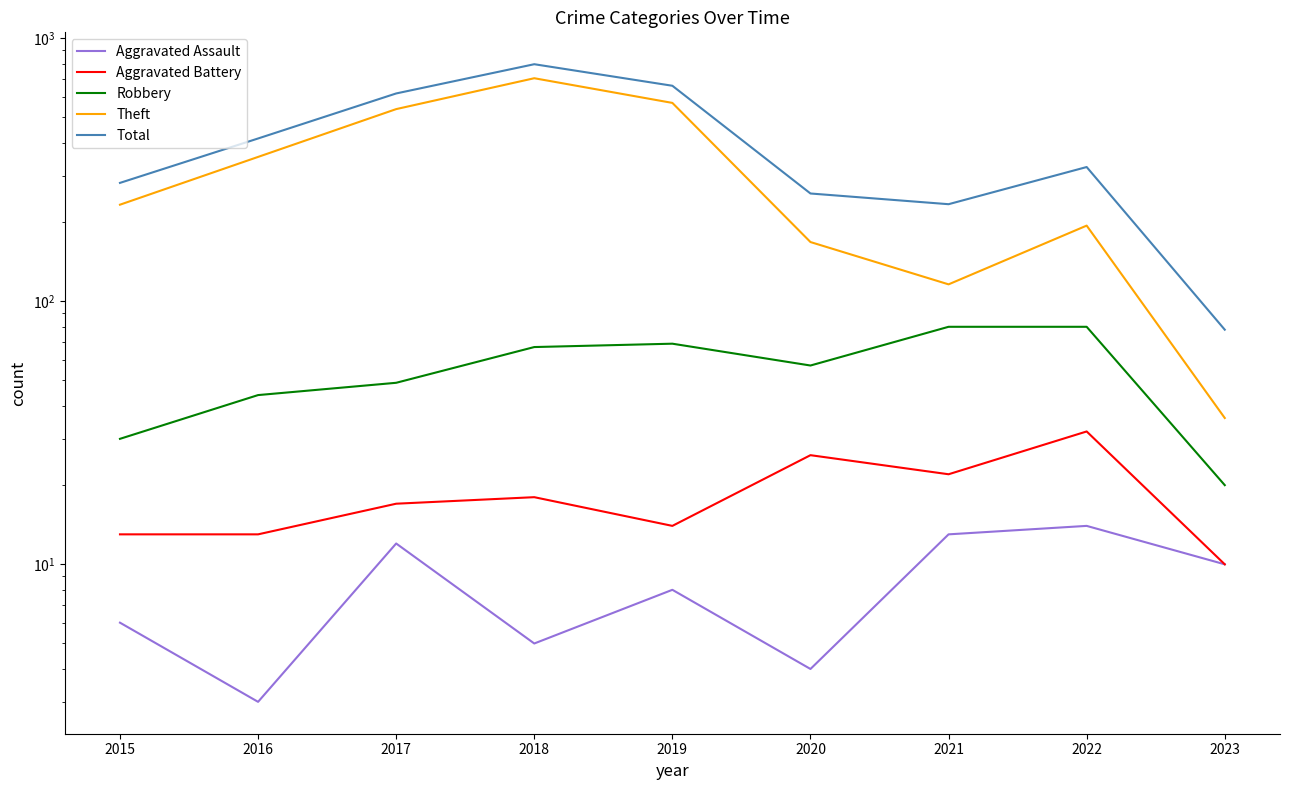

What is the value of the Theft point at the 3rd from the left?

538